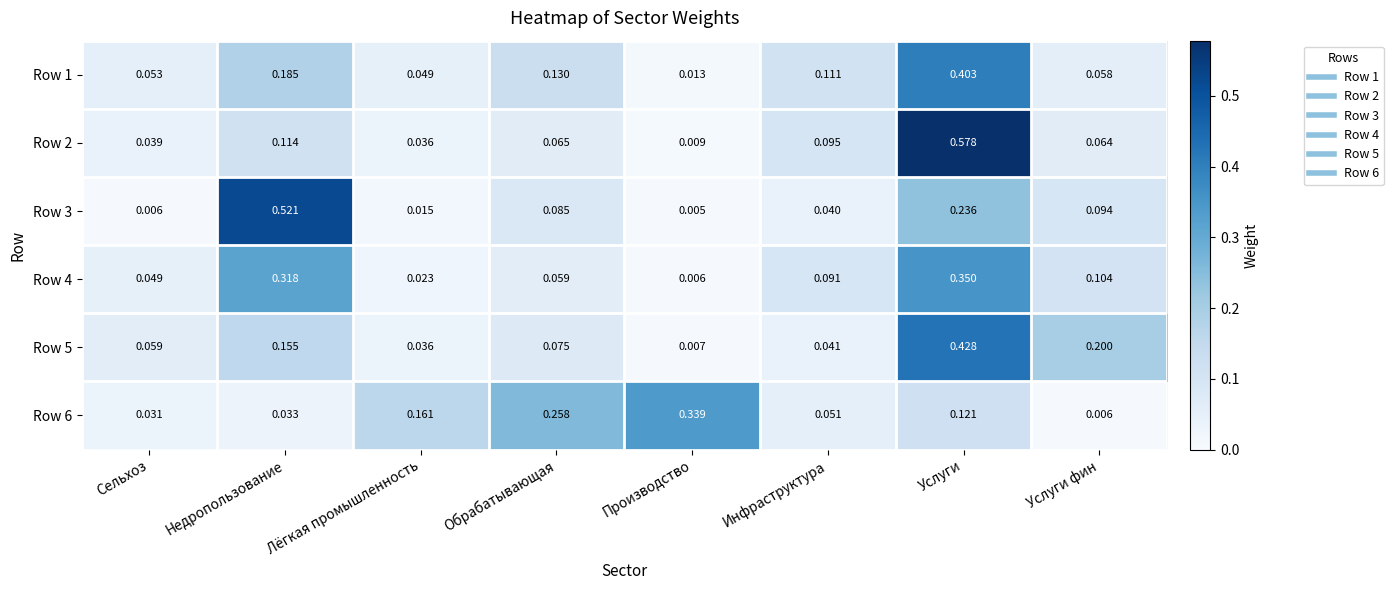

At which category does the chart reach its peak across all series?

Услуги